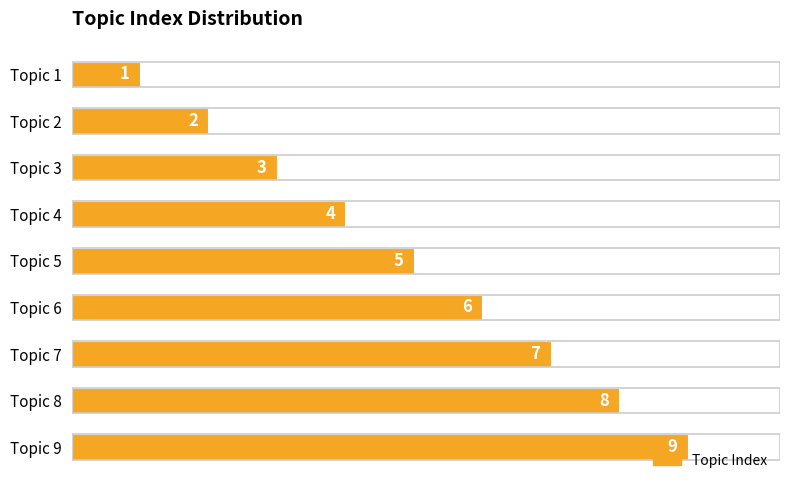

What is the change in value from Topic 2 to Topic 6?

+4